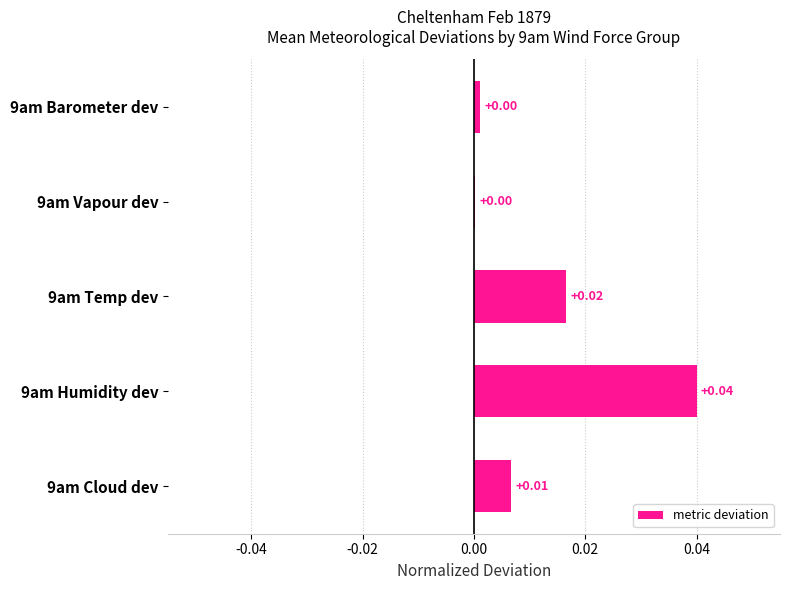

Between 9am Cloud dev and 9am Vapour dev, which is larger?

9am Cloud dev